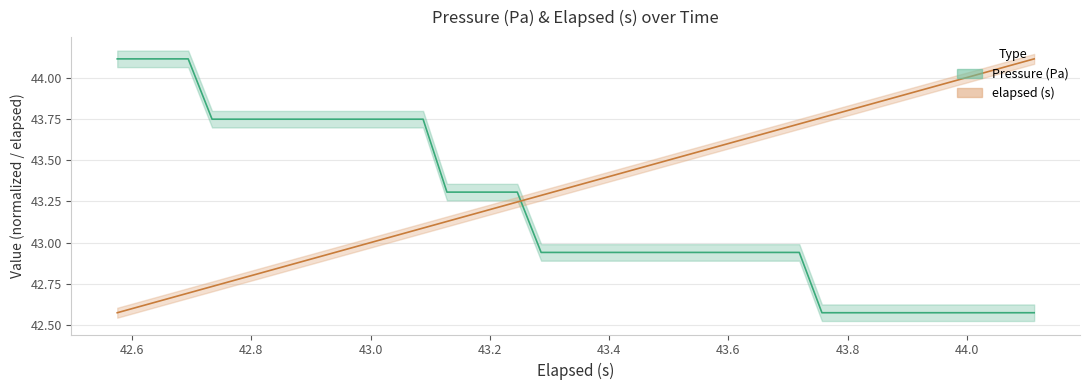

Does the chart have visible grid lines?

Yes